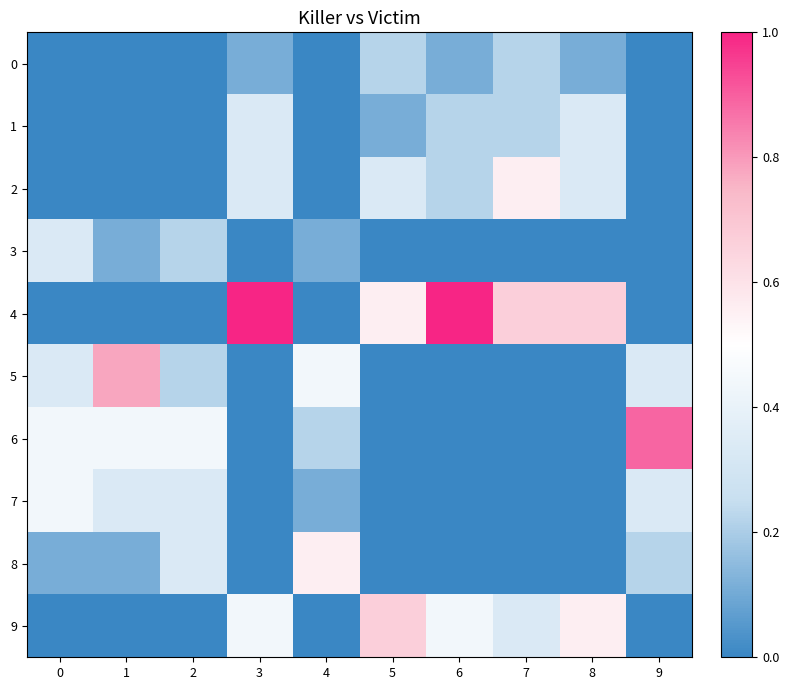

What is the spread (max minus min) of values at 7?

0.7